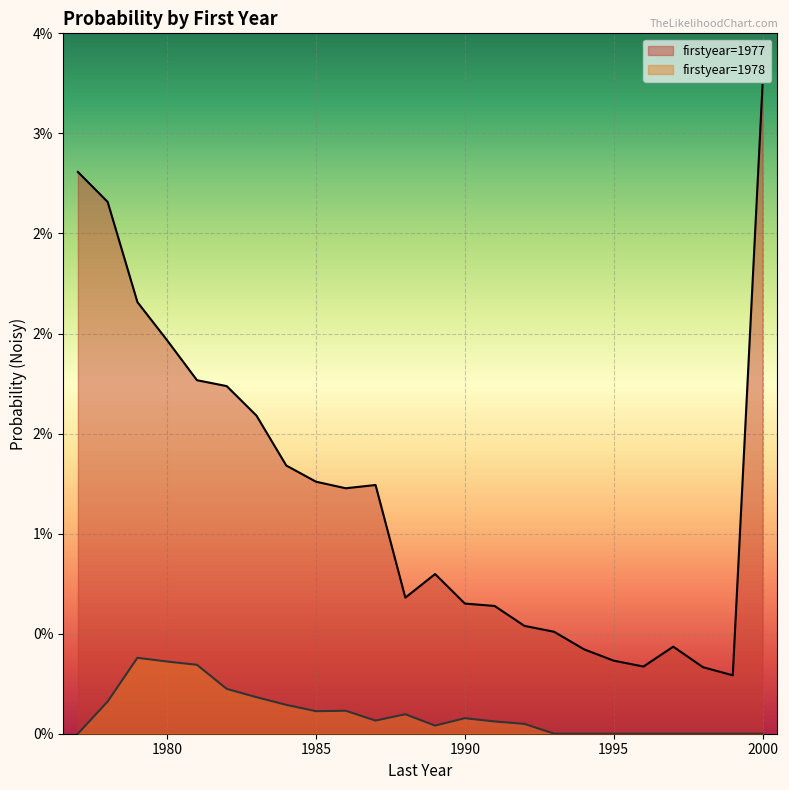

At which label does 1978 reach its minimum?

1977